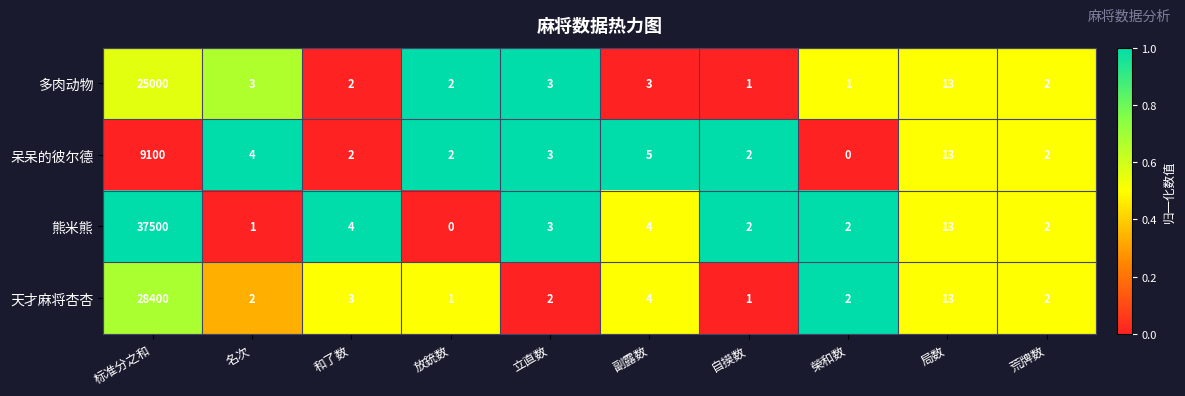

Which series has the largest range (max minus min)?

熊米熊